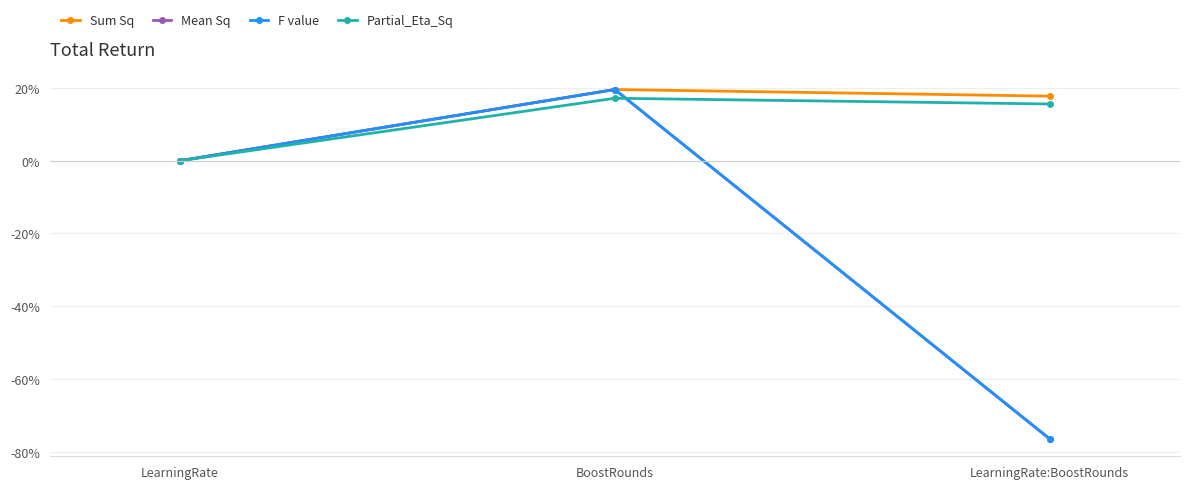

Does the chart have visible grid lines?

Yes